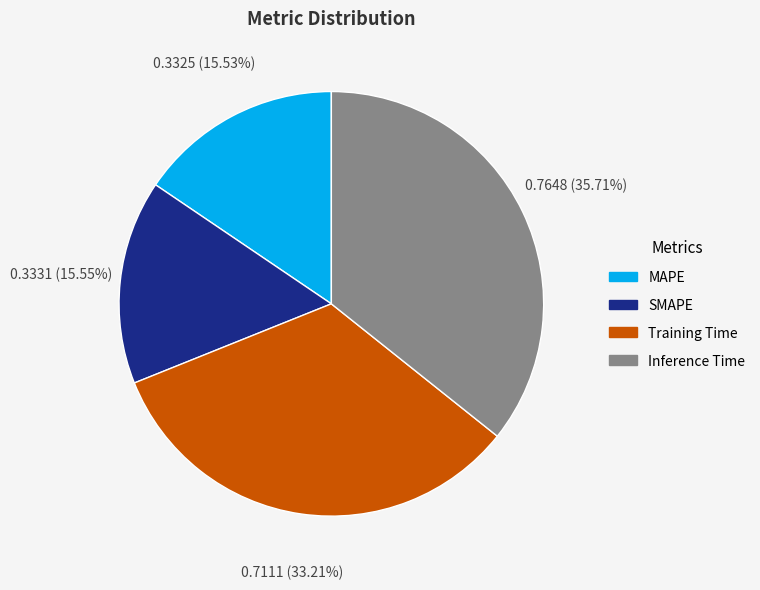

How many segments does this pie chart have?

4